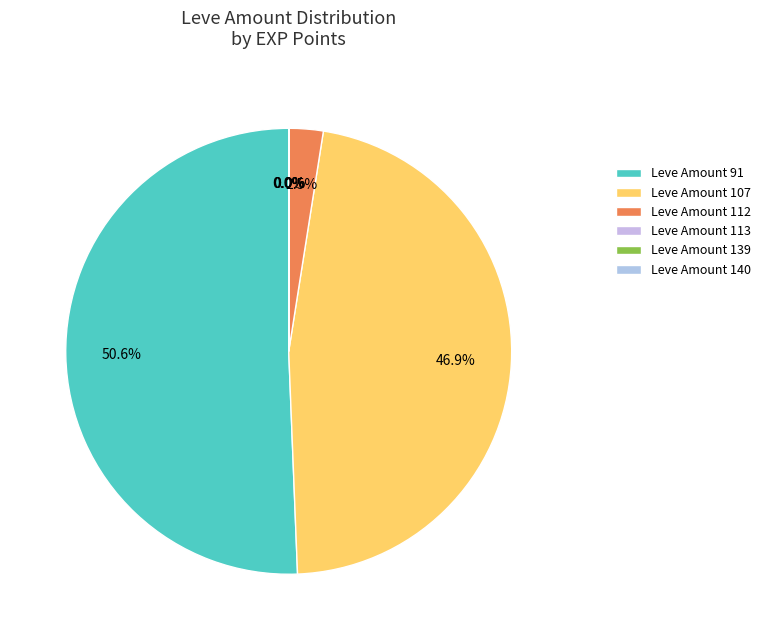

Combined, do Leve Amount 91 and Leve Amount 140 account for over 50%?

Yes